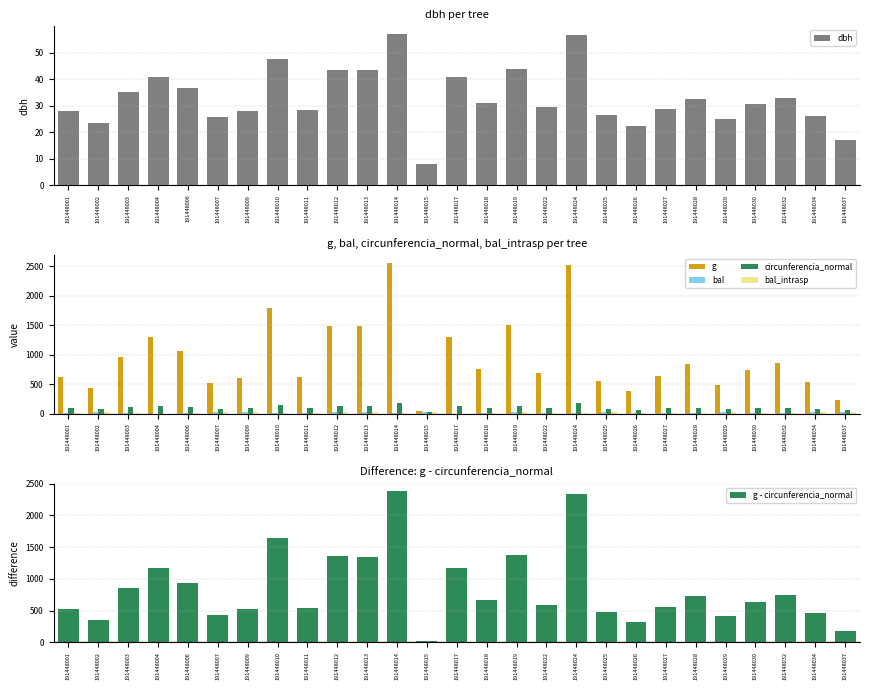

Reading right to left, extract all data points from this chart.

dbh: 17.0	26.1	32.9	30.6	24.9	32.6	28.6	22.1	26.6	56.5	29.4	43.9	31.1	40.8	8.0	57.1	43.5	43.5	28.3	47.8	27.9	25.6	36.6	40.7	35.0	23.4	28.1
g: 227.0	537.1	850.1	737.8	488.9	834.7	640.2	385.3	553.6	2511.6	681.2	1510.2	757.2	1304.2	49.6	2560.7	1482.8	1489.6	629.0	1794.5	611.4	516.7	1055.0	1301.0	962.1	430.1	620.2
bal: 24.8	21.8	10.3	13.8	25.5	11.6	16.7	9.1	20.3	7.8	14.8	21.1	12.7	0.0	26.2	6.5	23.3	22.6	17.6	15.8	19.4	24.1	3.7	1.9	5.2	26.9	18.5
circunferencia_normal: 53.4	82.2	103.4	96.3	78.4	102.4	89.7	69.6	83.4	177.7	92.5	137.8	97.5	128.0	25.0	179.4	136.5	136.8	88.9	150.2	87.7	80.6	115.1	127.9	110.0	73.5	88.3
bal_intrasp: 24.8	21.8	10.3	13.8	25.5	11.6	16.7	9.1	20.3	7.8	14.8	21.1	12.7	0.0	26.2	6.5	23.3	22.6	17.6	15.8	19.4	24.1	3.7	1.9	5.2	26.9	18.5
g - circunferencia_normal: 173.6	454.9	746.8	641.5	410.5	732.3	550.5	315.7	470.2	2334.0	588.7	1372.4	659.7	1176.2	24.7	2381.3	1346.3	1352.8	540.1	1644.3	523.7	436.2	939.8	1173.1	852.1	356.5	531.9